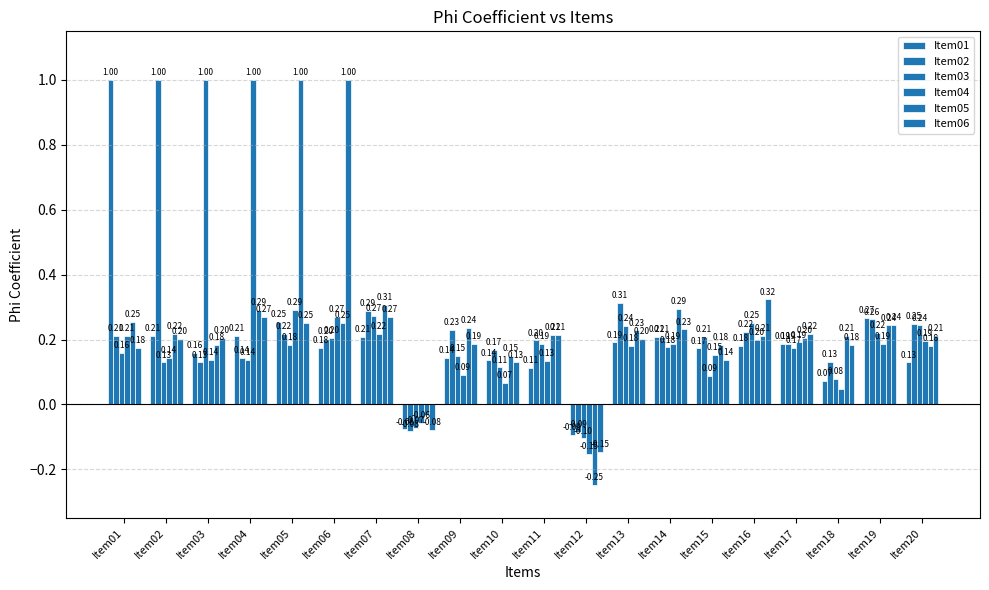

Reading right to left, list all the values displayed in this chart.

Item01: 0.1	0.3	0.1	0.2	0.2	0.2	0.2	0.2	-0.1	0.1	0.1	0.1	-0.1	0.2	0.2	0.3	0.2	0.2	0.2	1.0
Item02: 0.2	0.3	0.1	0.2	0.2	0.2	0.2	0.3	-0.1	0.2	0.2	0.2	-0.1	0.3	0.2	0.2	0.1	0.1	1.0	0.2
Item03: 0.2	0.2	0.1	0.2	0.3	0.1	0.2	0.2	-0.1	0.2	0.1	0.1	-0.1	0.3	0.2	0.2	0.1	1.0	0.1	0.2
Item04: 0.2	0.2	0.0	0.2	0.2	0.2	0.2	0.2	-0.2	0.1	0.1	0.1	-0.1	0.2	0.3	0.3	1.0	0.1	0.1	0.2
Item05: 0.2	0.2	0.2	0.2	0.2	0.2	0.3	0.2	-0.2	0.2	0.1	0.2	-0.0	0.3	0.3	1.0	0.3	0.2	0.2	0.3
Item06: 0.2	0.2	0.2	0.2	0.3	0.1	0.2	0.2	-0.1	0.2	0.1	0.2	-0.1	0.3	1.0	0.3	0.3	0.2	0.2	0.2